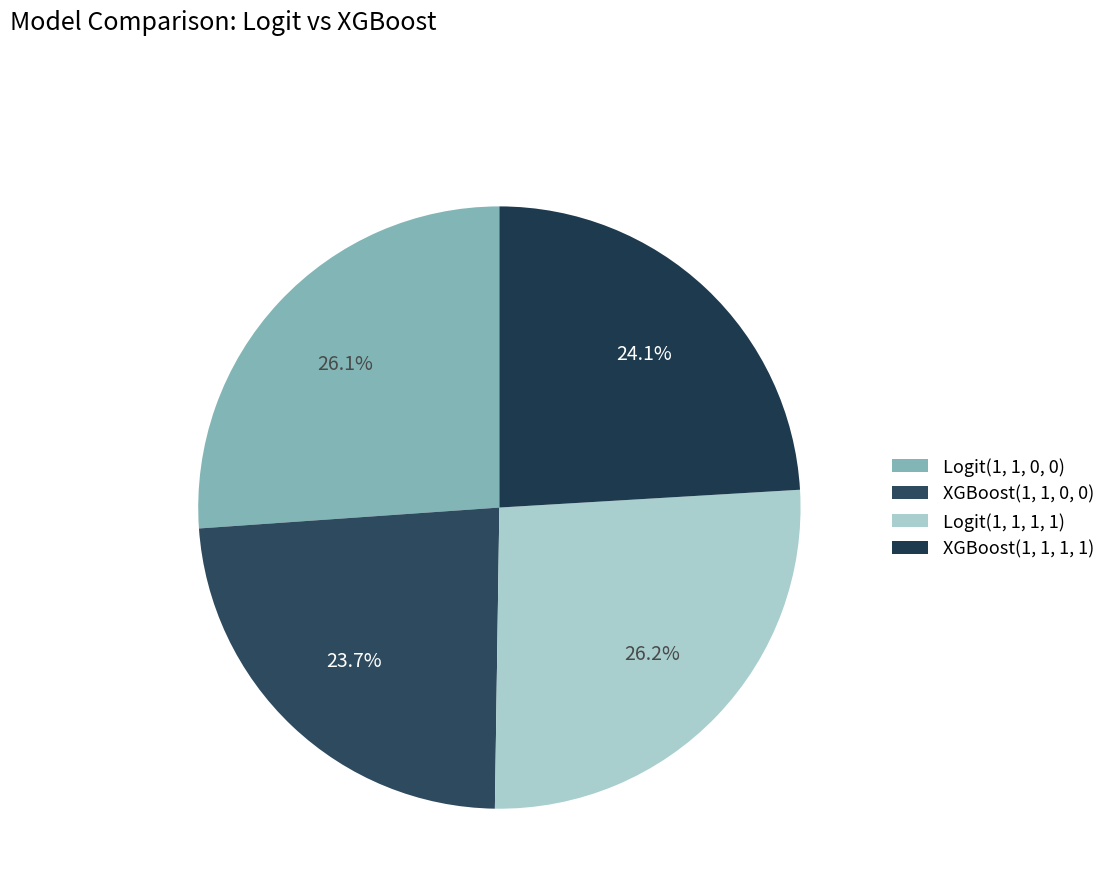

Is there a majority slice in this chart?

No